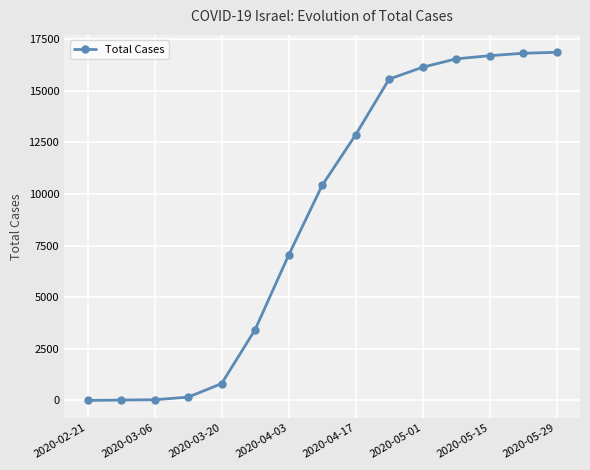

How many lines are shown in the chart?

1